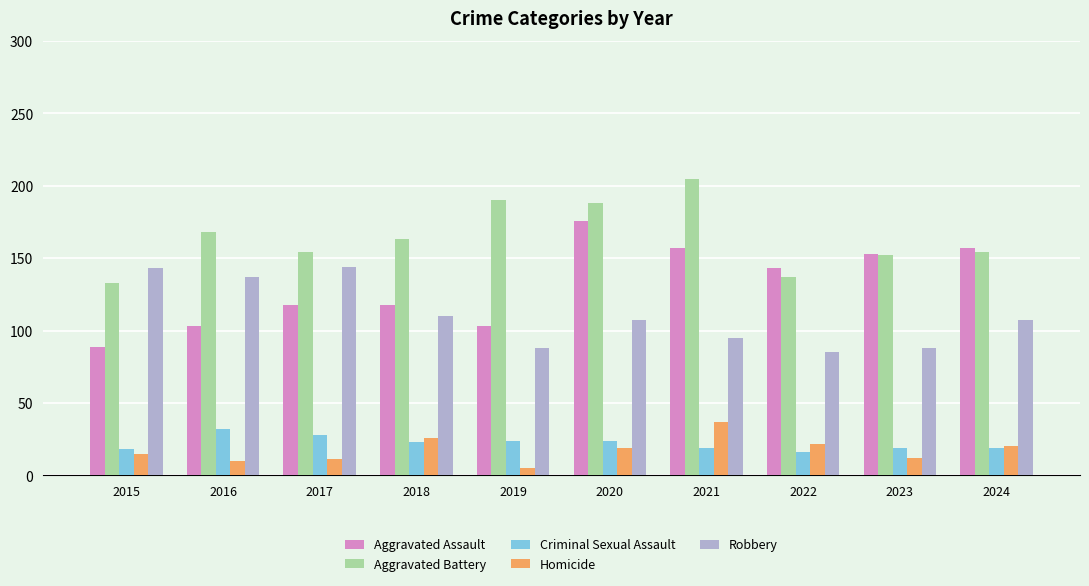

Which series has the largest range (max minus min)?

Aggravated Assault